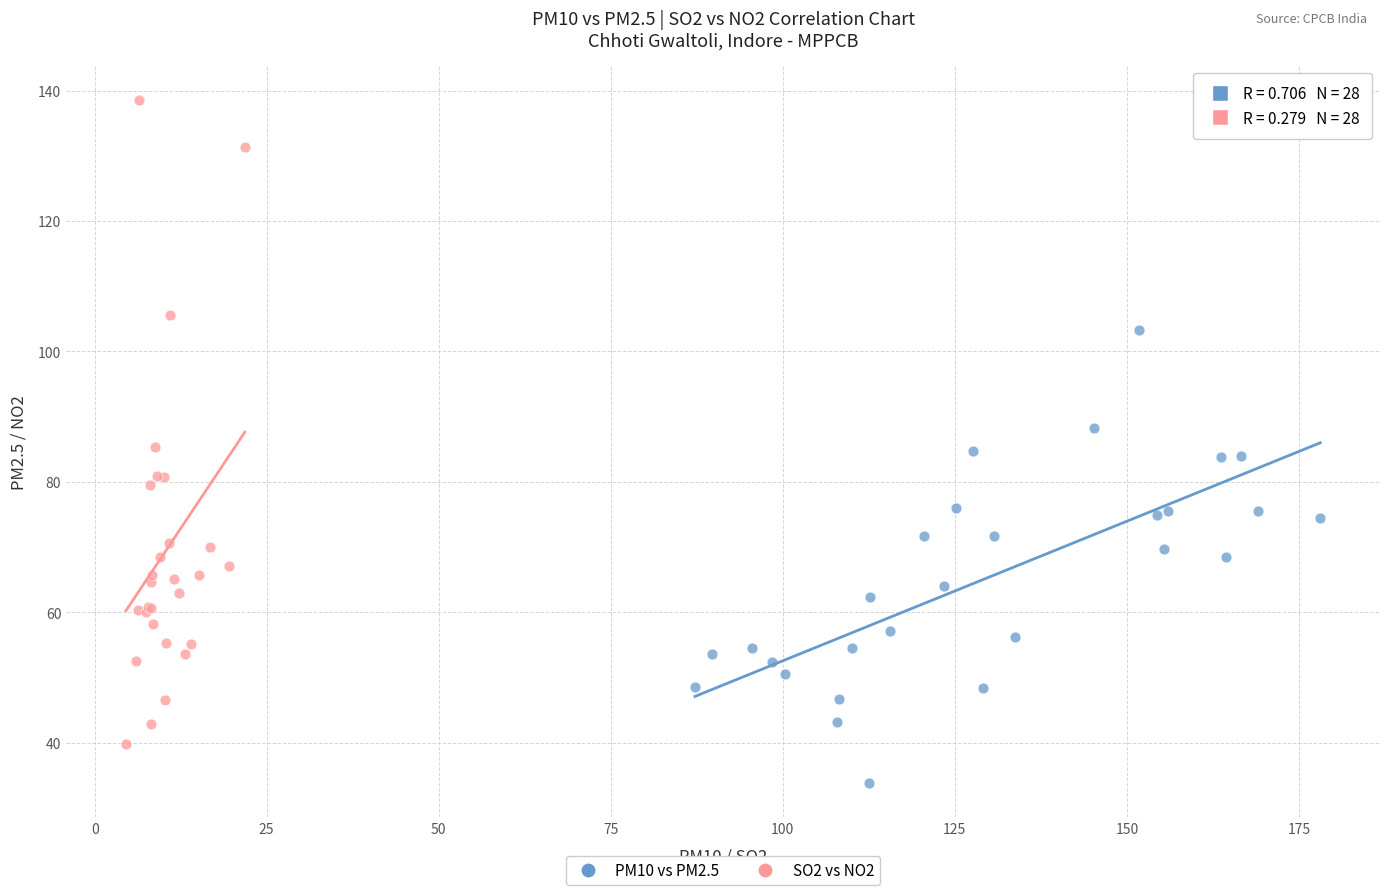

Which series reaches the maximum Y coordinate?

SO2 vs NO2